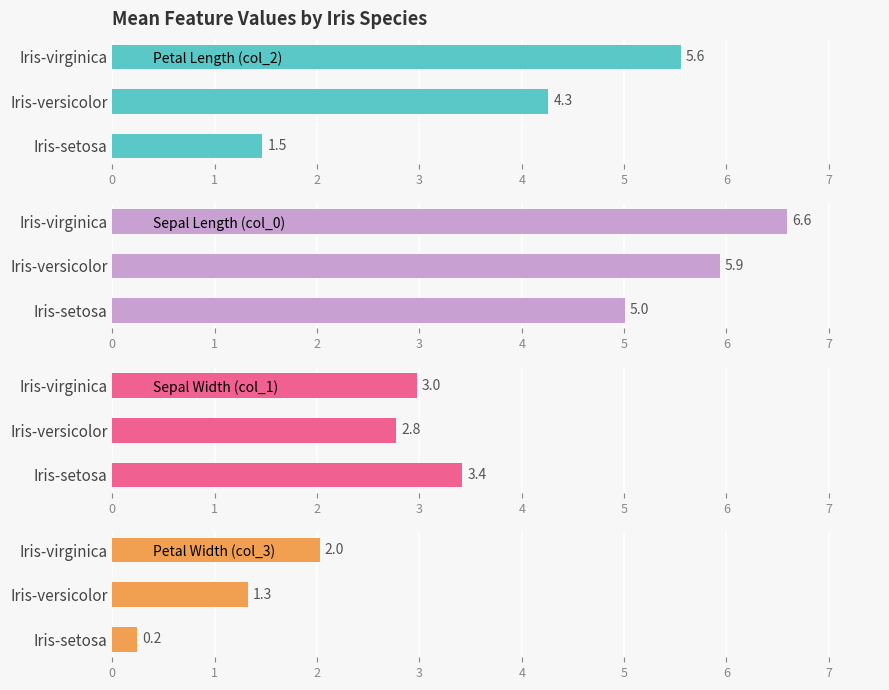

The Sepal Length (col_0) series shows 10.6 at Iris-virginica. True or false?

False